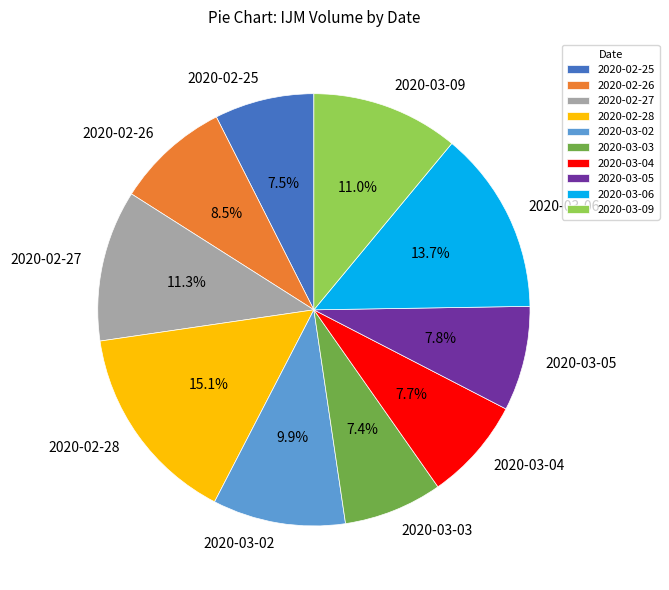

To the nearest percent, what is the average slice percentage?

10%